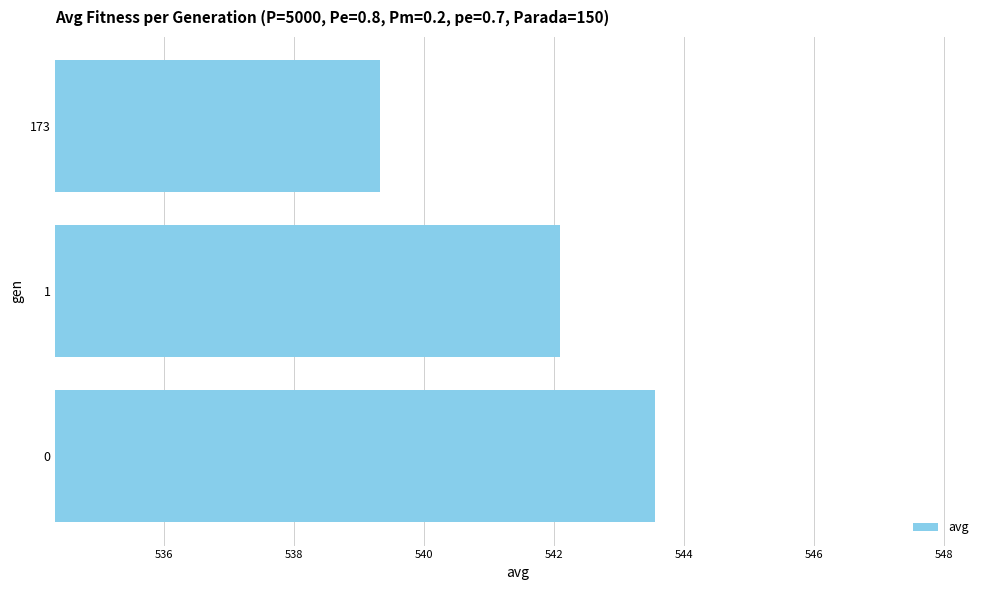

What is the maximum value shown in the chart?

543.6